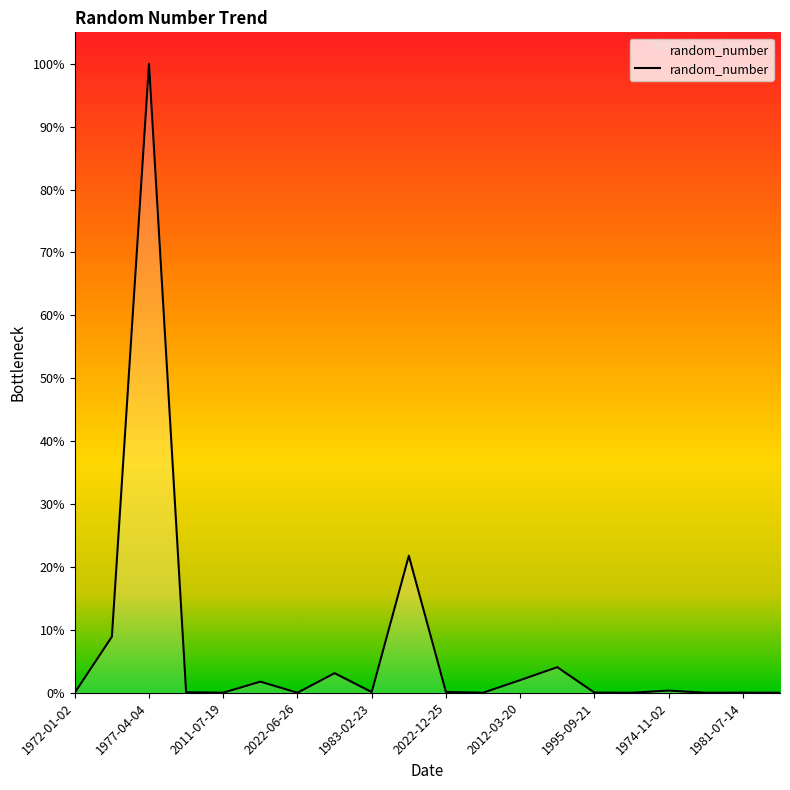

What is the greatest value displayed?

1.0